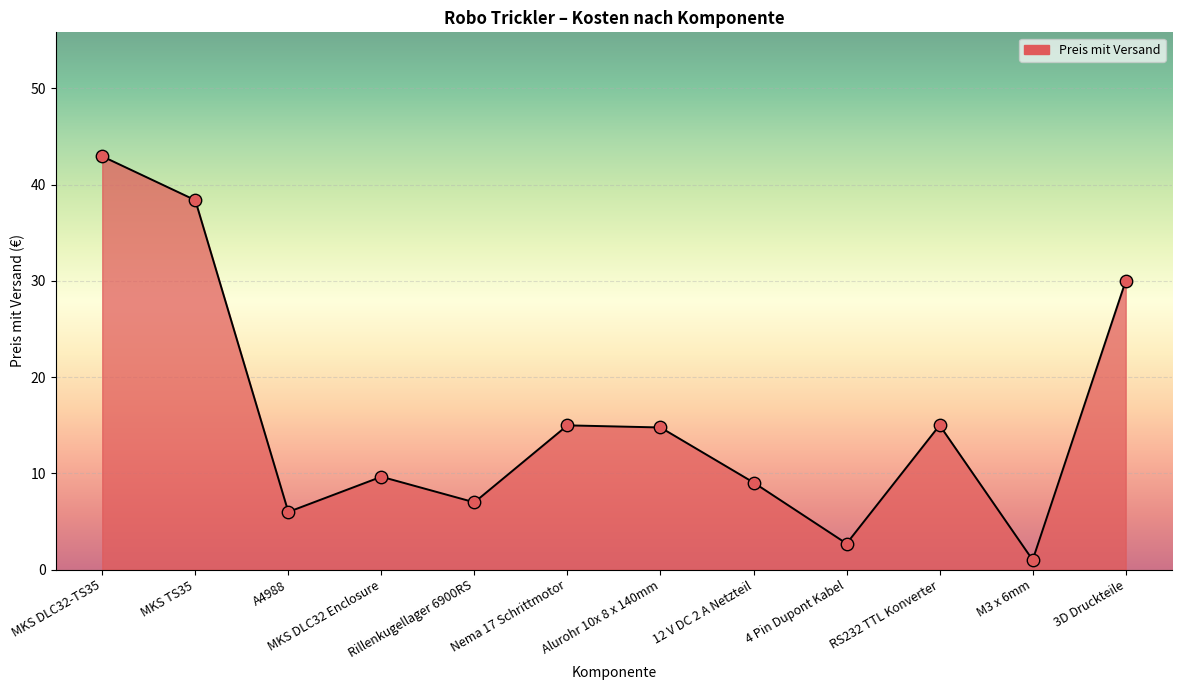

What is the change in value from MKS TS35 to Alurohr 10x 8 x 140mm?

-23.6